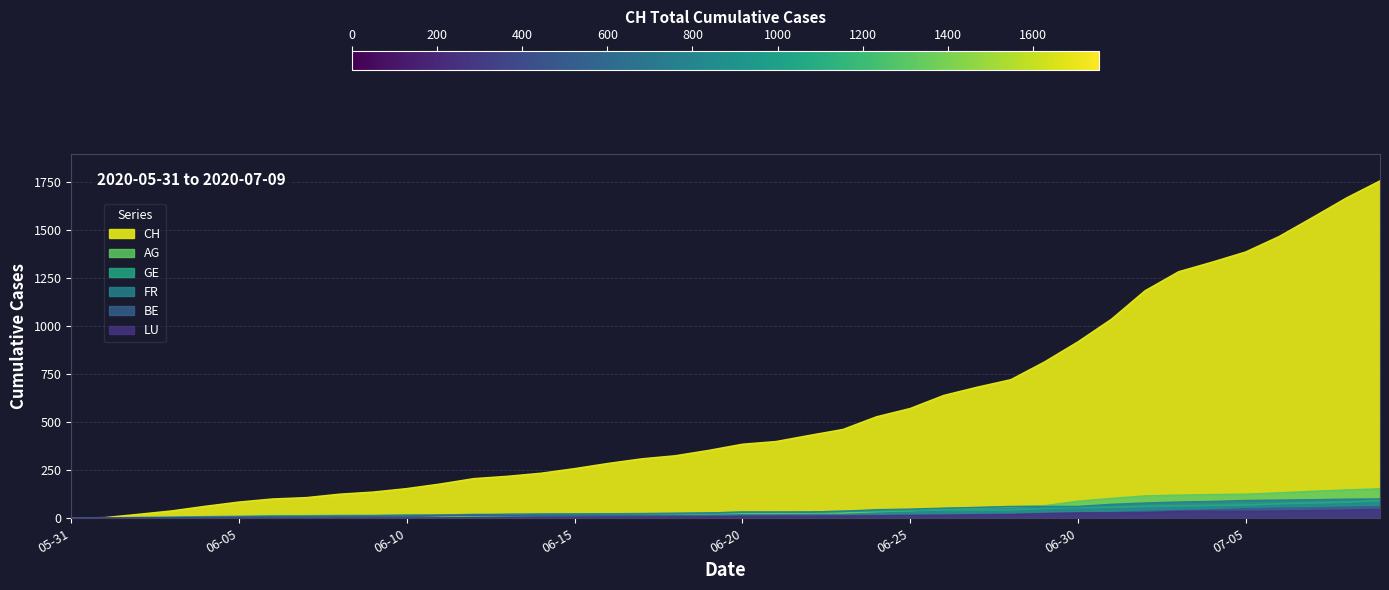

Reading left to right, list all the values displayed in this chart.

CH: 0	3	20	38	62	84	100	107	125	136	154	178	206	218	234	258	285	309	325	353	385	399	431	462	528	571	639	682	721	813	918	1036	1184	1283	1333	1386	1467	1566	1667	1756
AG: 0	0	0	1	3	3	5	5	5	7	7	10	13	14	16	17	18	18	21	23	26	26	28	28	35	40	50	55	59	65	88	103	116	120	123	125	132	140	147	153
GE: 0	1	4	6	8	10	13	13	14	14	16	16	20	20	20	22	22	23	23	27	31	31	32	36	38	40	43	43	44	52	56	57	62	64	67	69	76	80	84	92
FR: 0	0	2	3	5	7	7	9	13	13	15	16	16	20	22	22	23	24	26	27	32	32	32	36	44	47	52	56	61	61	61	72	79	84	87	92	94	96	99	100
BE: 0	0	1	2	4	6	8	8	8	9	9	14	17	14	14	14	14	14	14	14	14	14	14	14	14	14	18	19	21	25	27	29	35	39	43	49	52	53	57	59
LU: 0	0	0	0	0	0	0	0	1	1	1	1	1	2	3	3	5	5	6	6	9	10	10	11	12	14	14	17	18	23	27	28	28	35	36	36	37	40	42	46